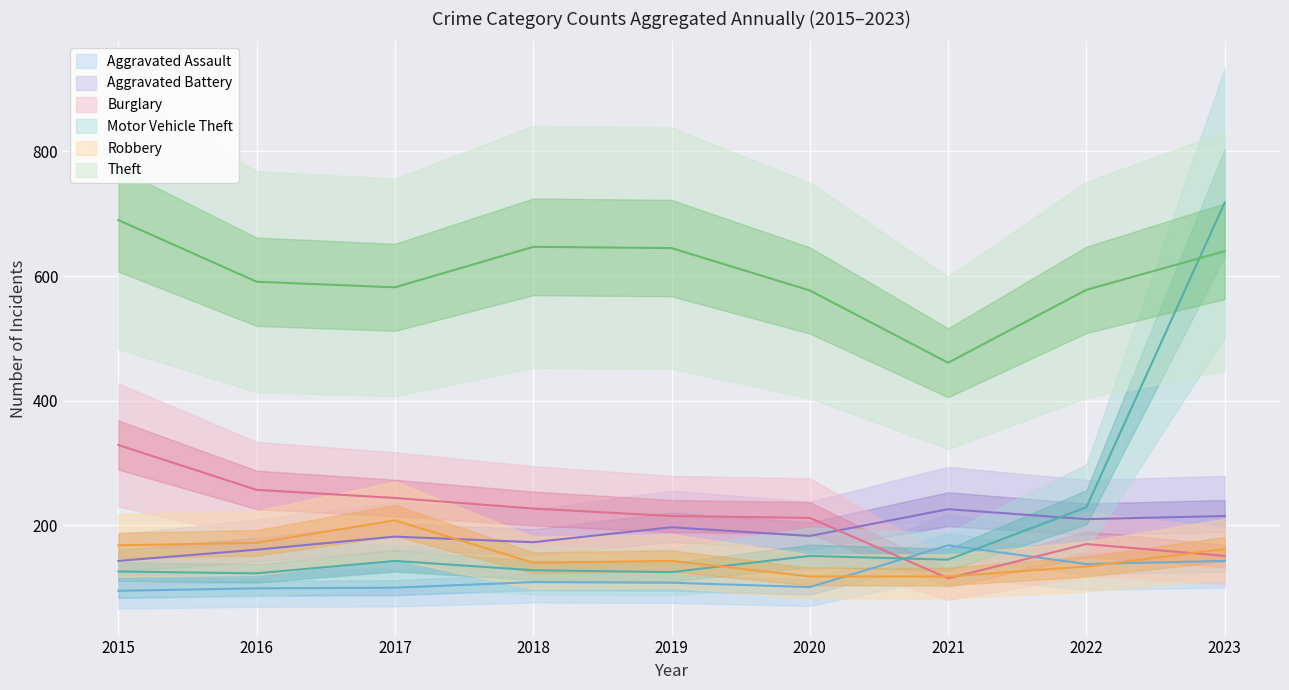

At how many categories does at least one series exceed 466?

8